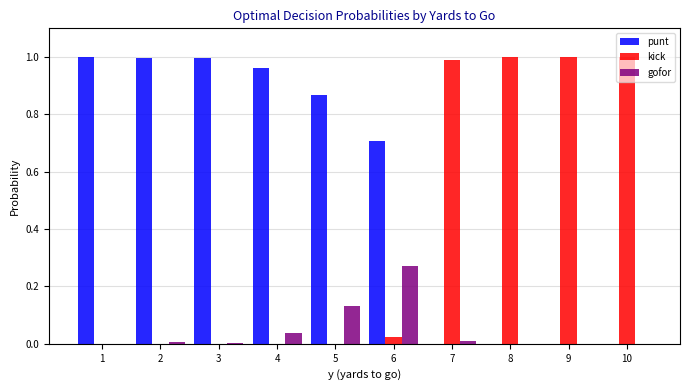

Is the value of punt at 10 greater than the value of gofor at 5?

No